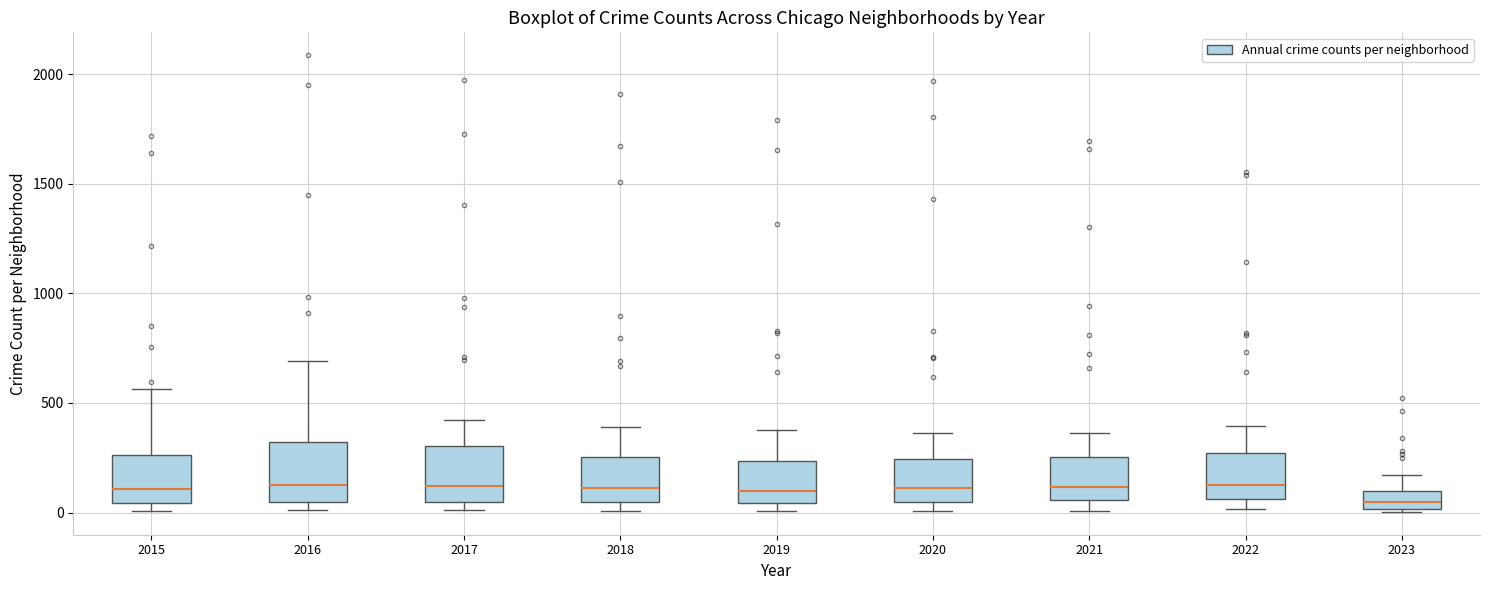

Reading left to right, read every box against the y-axis: the position of its median line, the range the box covers, and the ends of its whiskers. The values are not printed on the chart, so give them approximately, as read against the axis.

2015: median 100, box 50 to 250, whiskers 0 to 550
2016: median 150, box 50 to 300, whiskers 0 to 700
2017: median 100, box 50 to 300, whiskers 0 to 400
2018: median 100, box 50 to 250, whiskers 0 to 400
2019: median 100, box 50 to 250, whiskers 0 to 400
2020: median 100, box 50 to 250, whiskers 0 to 350
2021: median 100, box 50 to 250, whiskers 0 to 350
2022: median 150, box 50 to 250, whiskers 0 to 400
2023: median 50, box 0 to 100, whiskers 0 to 150